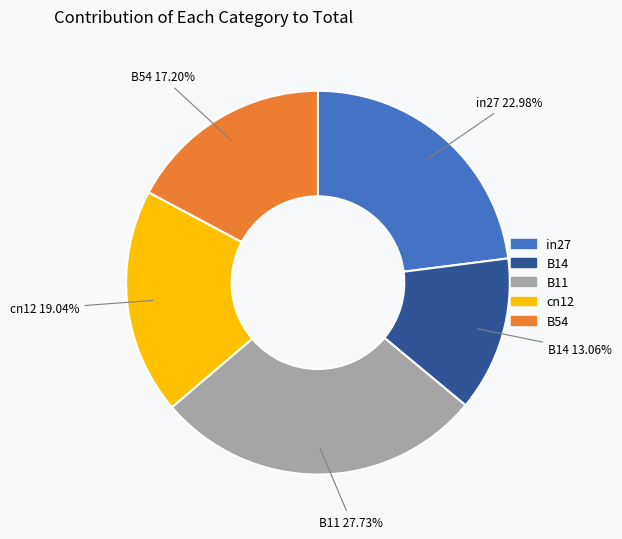

The B14 slice represents 13% of the pie. True or false?

True